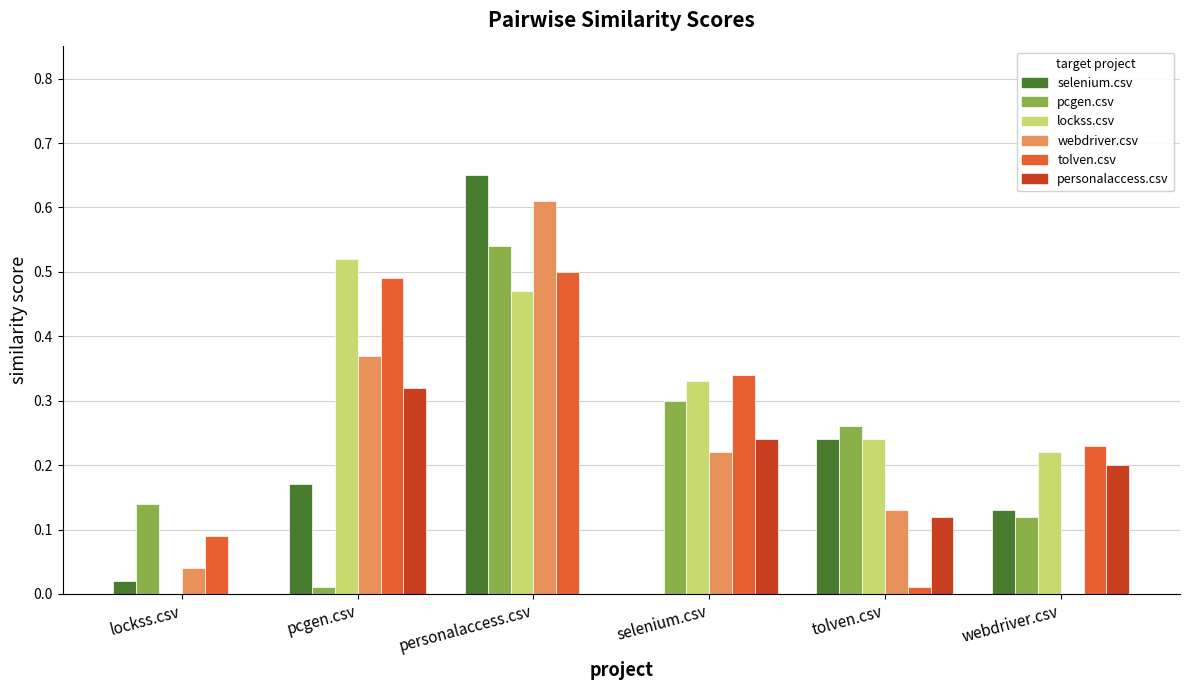

Which label corresponds to the largest value in the chart?

personalaccess.csv